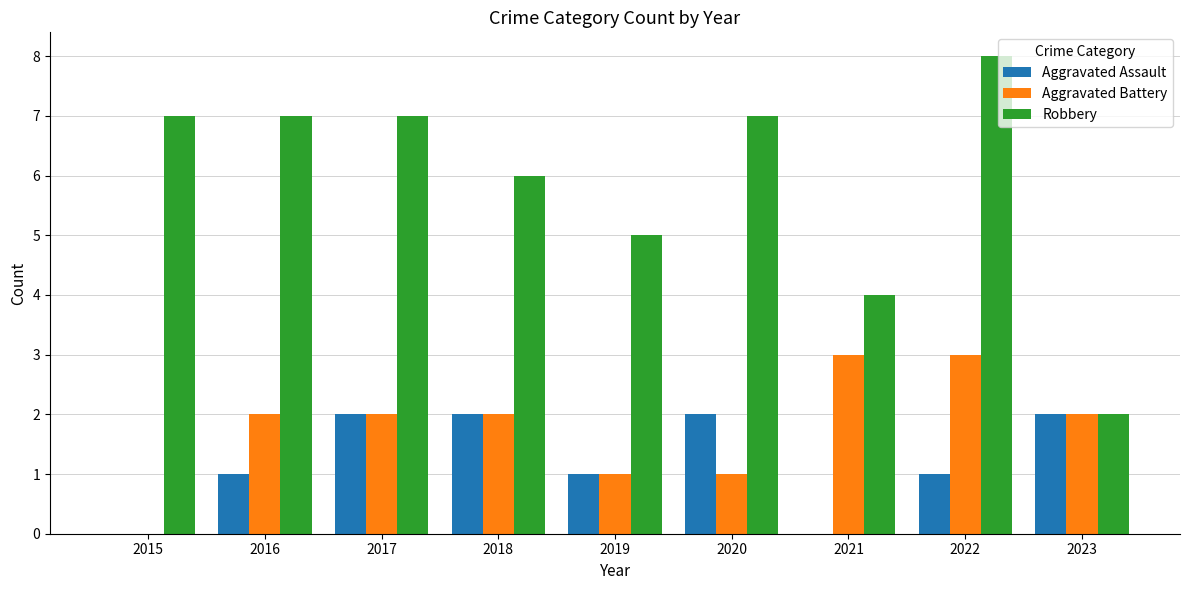

Reading right to left, extract all data points from this chart.

Aggravated Assault: 2023=2	2022=1	2021=0	2020=2	2019=1	2018=2	2017=2	2016=1	2015=0
Aggravated Battery: 2023=2	2022=3	2021=3	2020=1	2019=1	2018=2	2017=2	2016=2	2015=0
Robbery: 2023=2	2022=8	2021=4	2020=7	2019=5	2018=6	2017=7	2016=7	2015=7